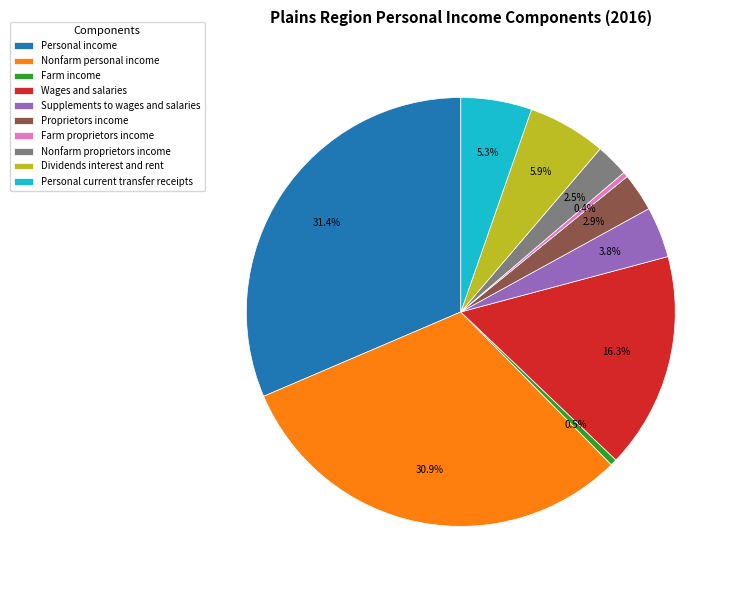

To the nearest percent, what is the combined percentage of Wages and salaries and Supplements to wages and salaries?

20%